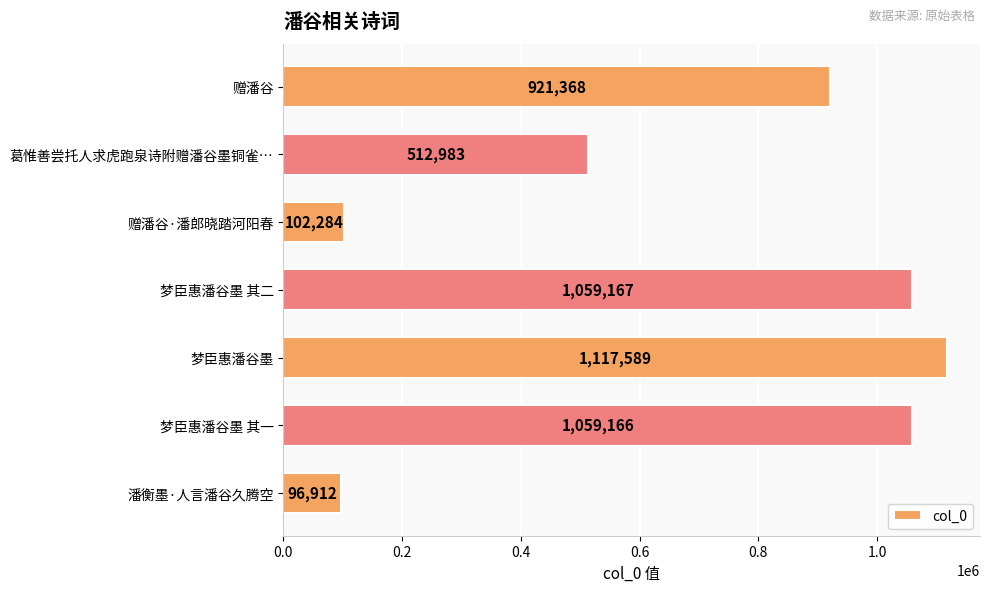

What is the maximum value shown in the chart?

1117589